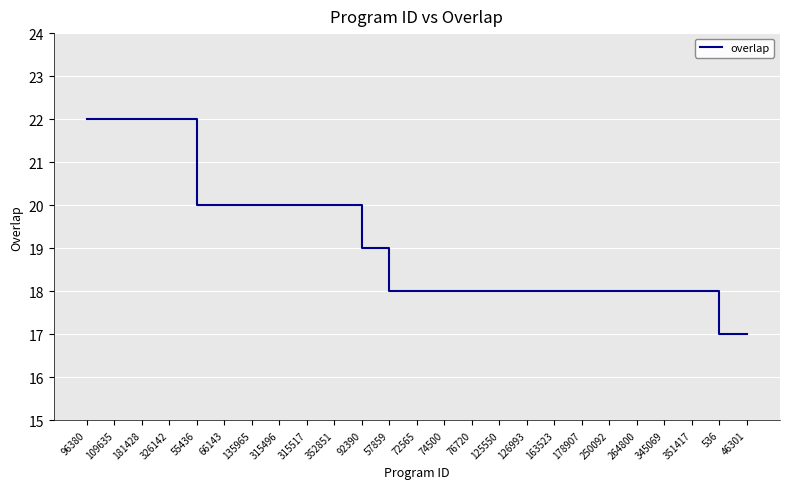

What is the difference between the maximum and minimum values?

5